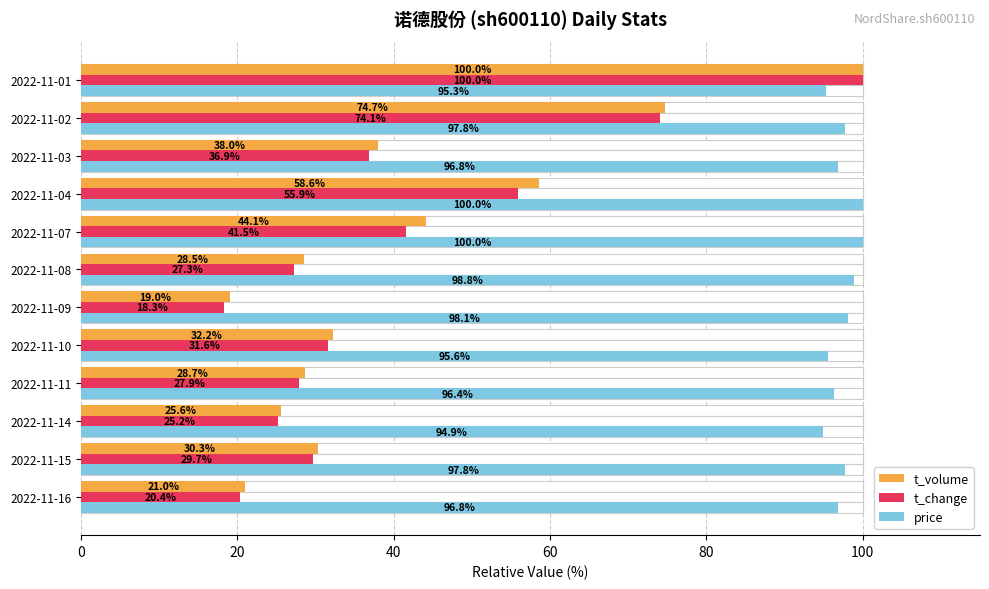

What is the smallest value displayed?

18.3